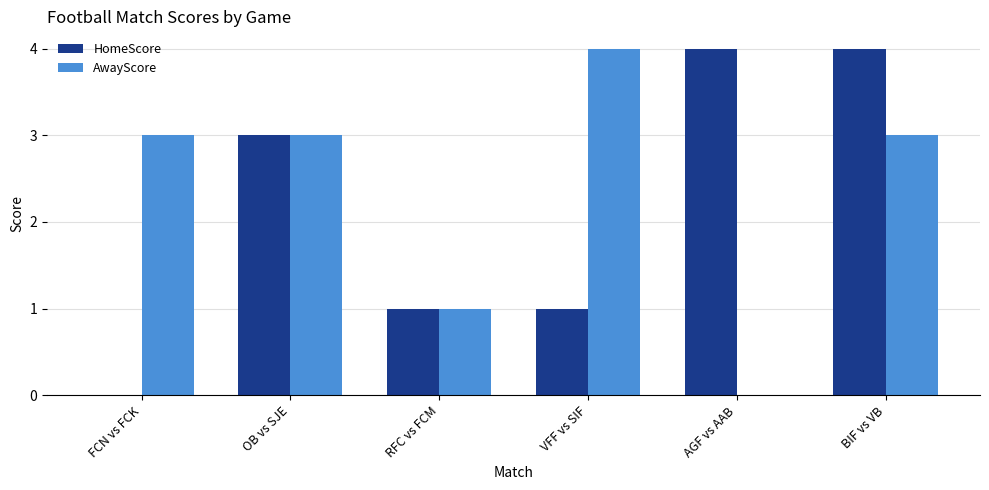

Reading right to left, transcribe all the data shown in this chart.

HomeScore: BIF vs VB=4	AGF vs AAB=4	VFF vs SIF=1	RFC vs FCM=1	OB vs SJE=3	FCN vs FCK=0
AwayScore: BIF vs VB=3	AGF vs AAB=0	VFF vs SIF=4	RFC vs FCM=1	OB vs SJE=3	FCN vs FCK=3